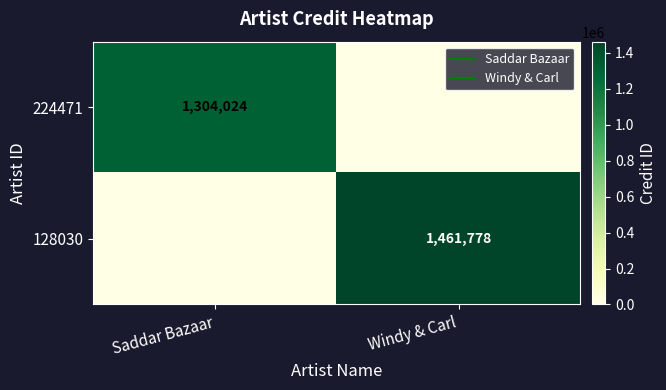

What value does the 224471 series have at Saddar Bazaar, to the nearest 50?

1304000